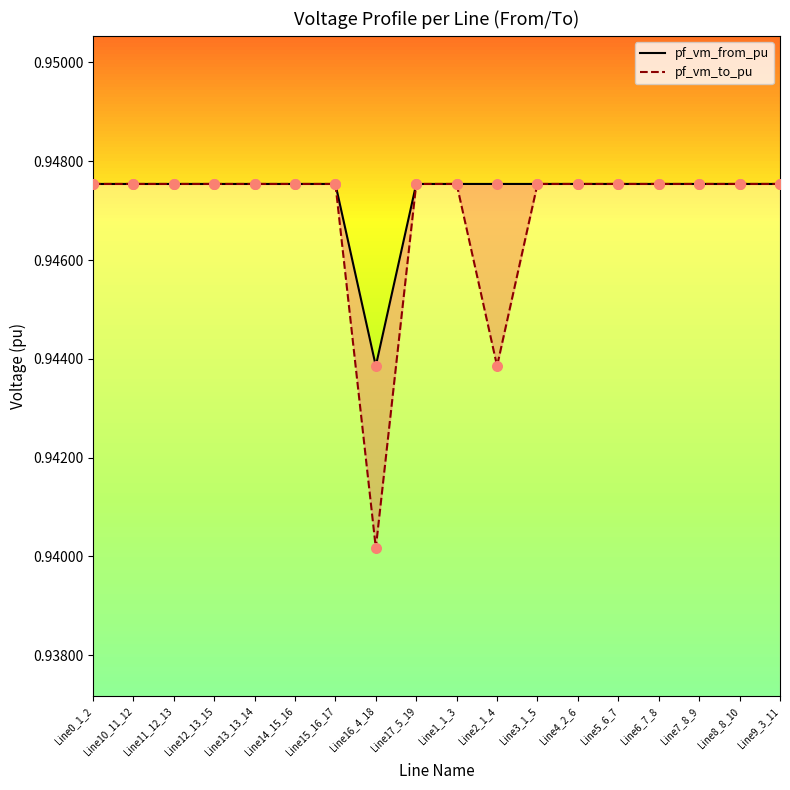

At which category is the sum across all series the highest?

Line15_16_17